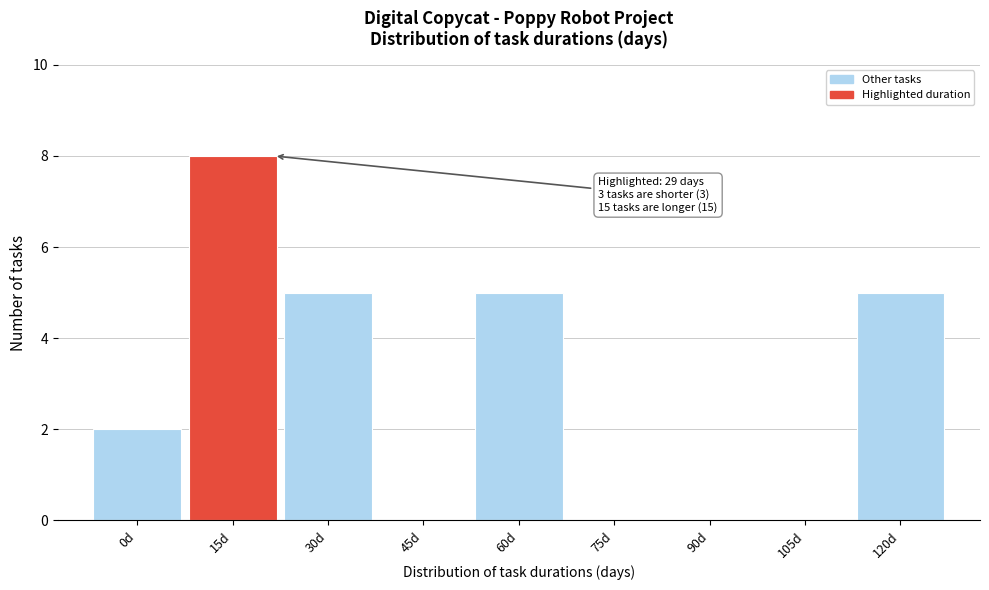

Reading right to left, what are all the values shown in this chart?

120d=5	105d=0	90d=0	75d=0	60d=5	45d=0	30d=5	15d=8	0d=2